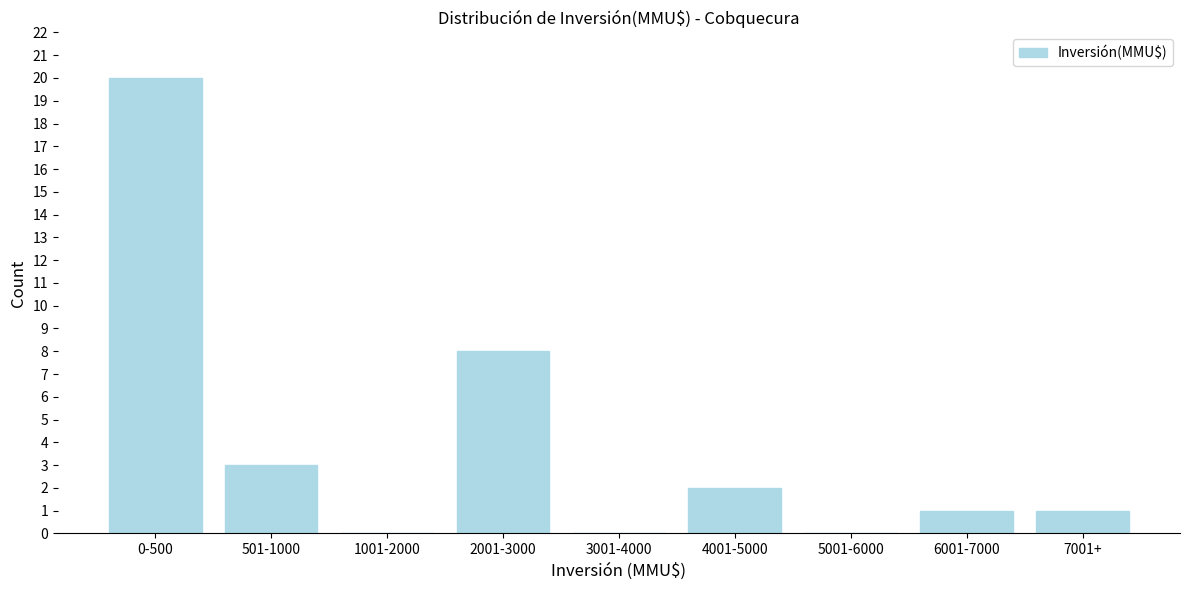

Reading right to left, transcribe all the data shown in this chart.

7001+=1	6001-7000=1	5001-6000=0	4001-5000=2	3001-4000=0	2001-3000=8	1001-2000=0	501-1000=3	0-500=20